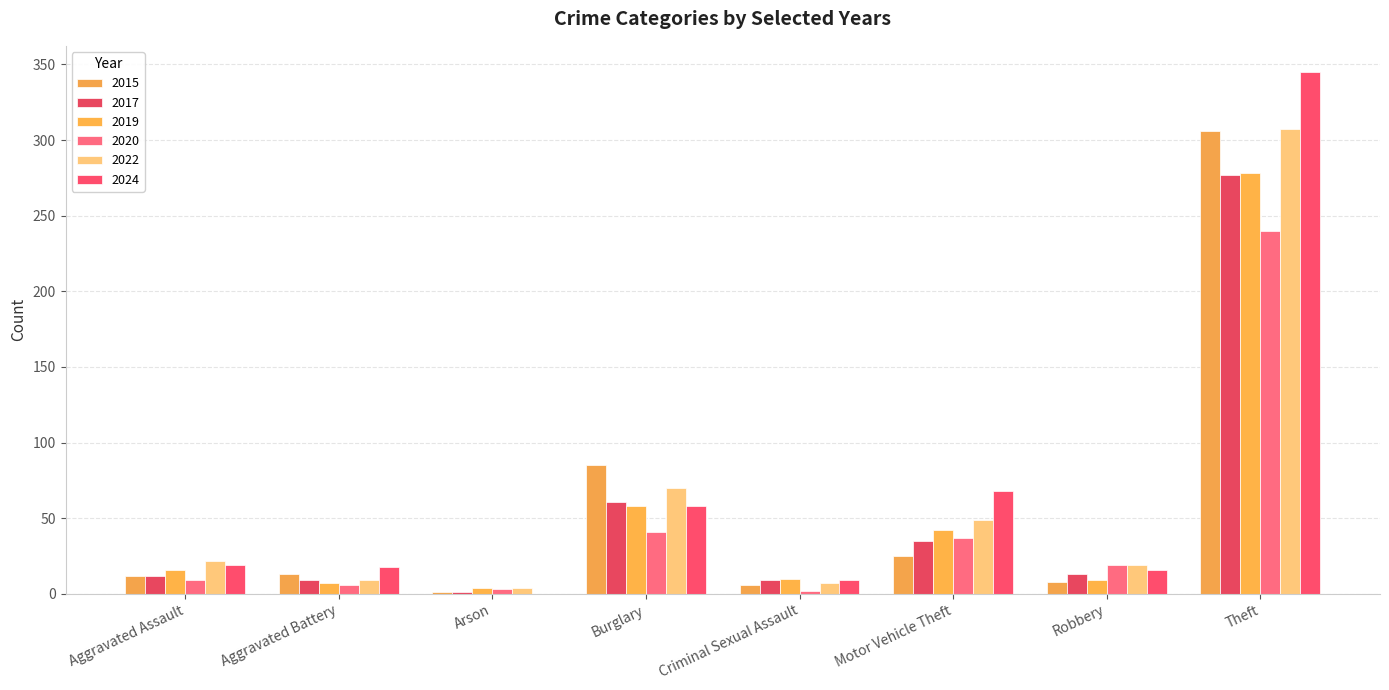

What is the sum of all 2019 values?

424